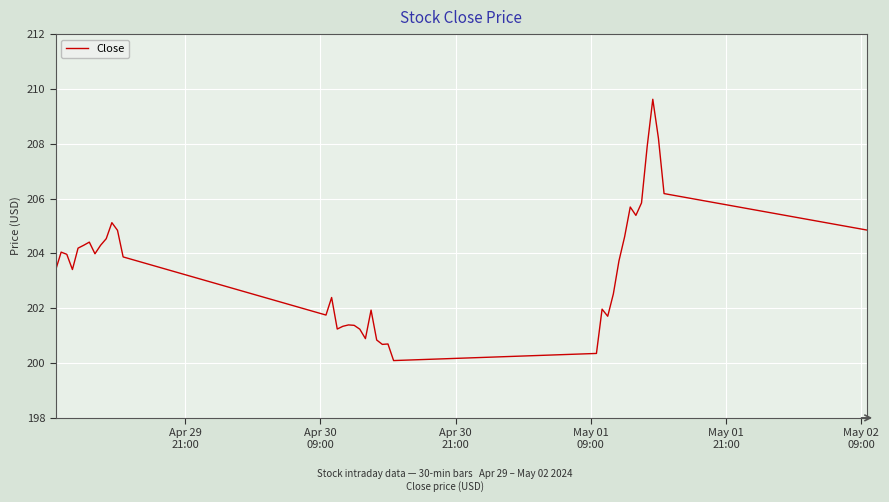

What is the difference between the maximum and minimum values?

9.5